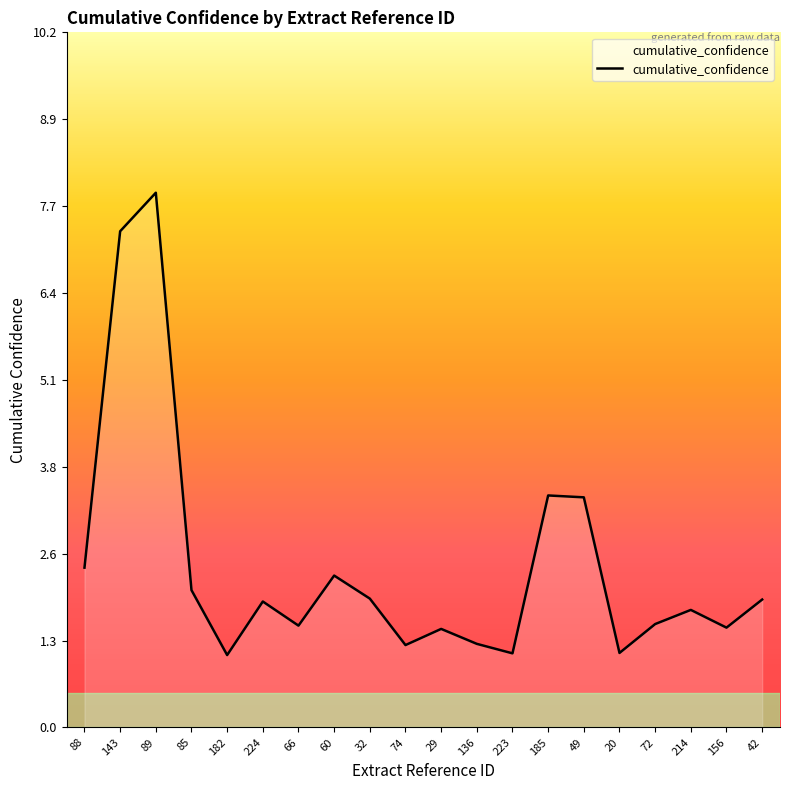

What is the smallest value displayed?

1.1